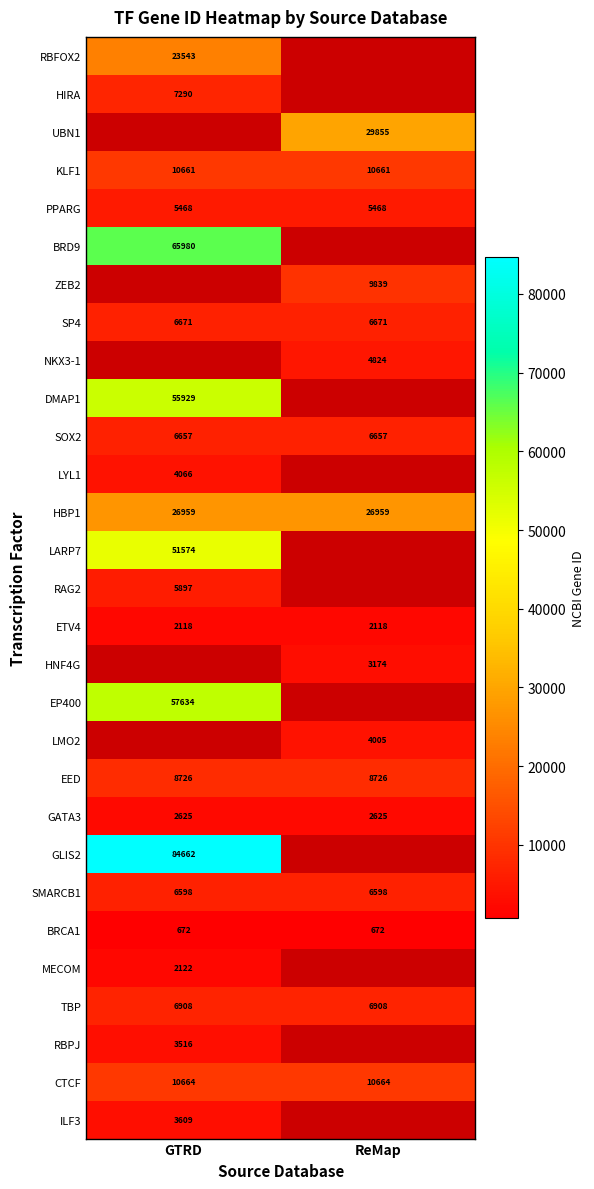

How many categories are shown in the chart?

2